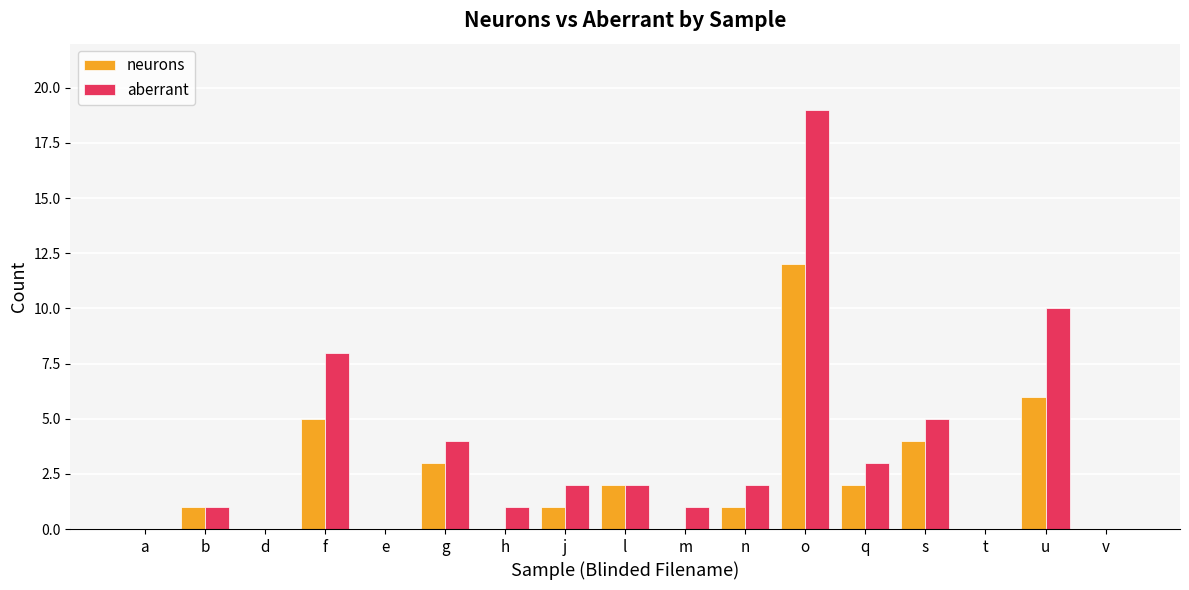

What is the greatest value displayed?

19